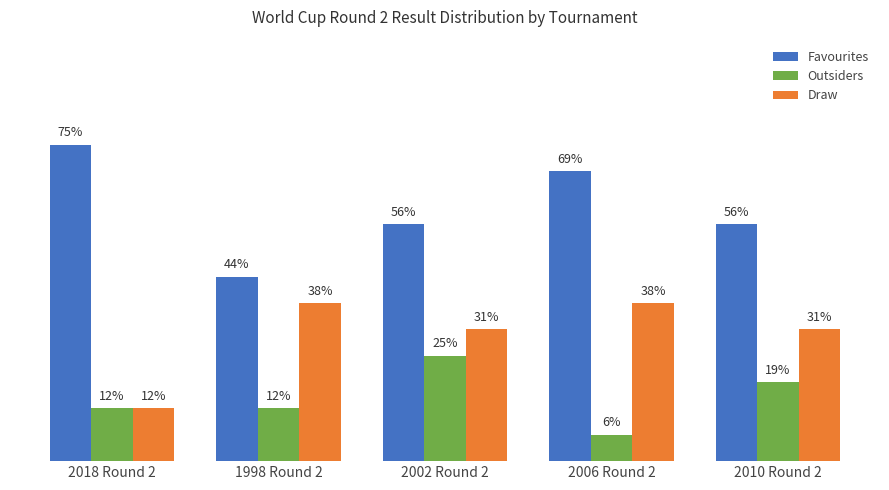

What are all the series names shown in the legend?

Favourites, Outsiders, Draw